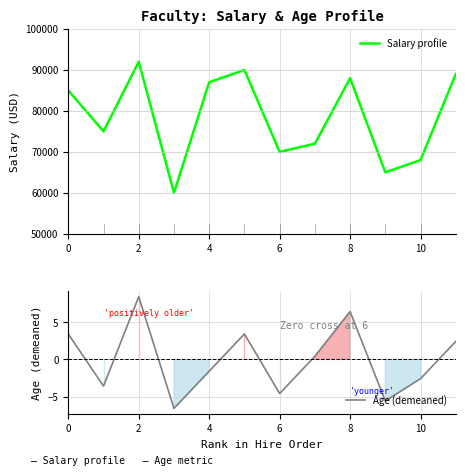

What is the value of the Salary profile point at the 5th from the left?

87000.0